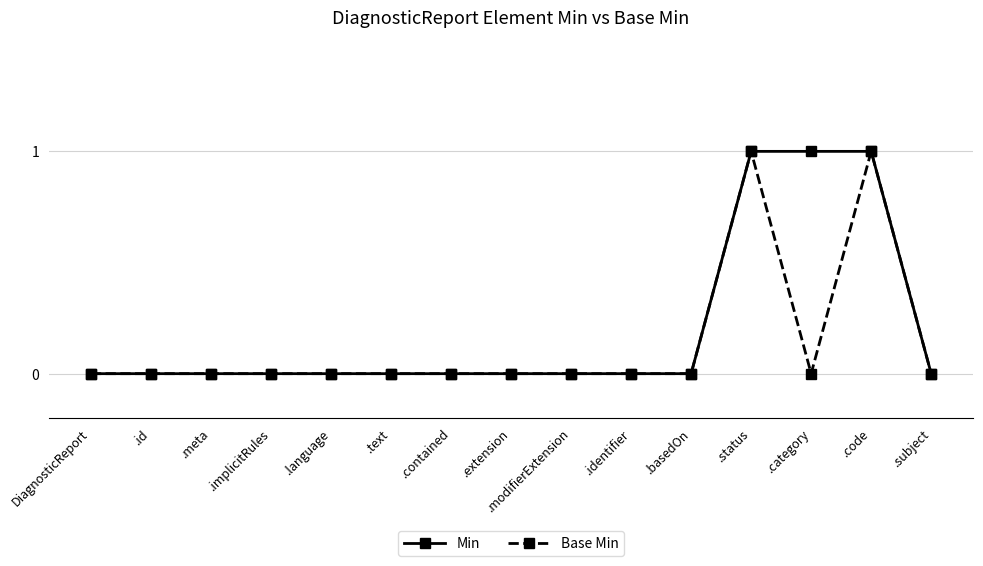

Reading left to right, what are all the values shown in this chart?

Min: 0	0	0	0	0	0	0	0	0	0	0	1	1	1	0
Base Min: 0	0	0	0	0	0	0	0	0	0	0	1	0	1	0